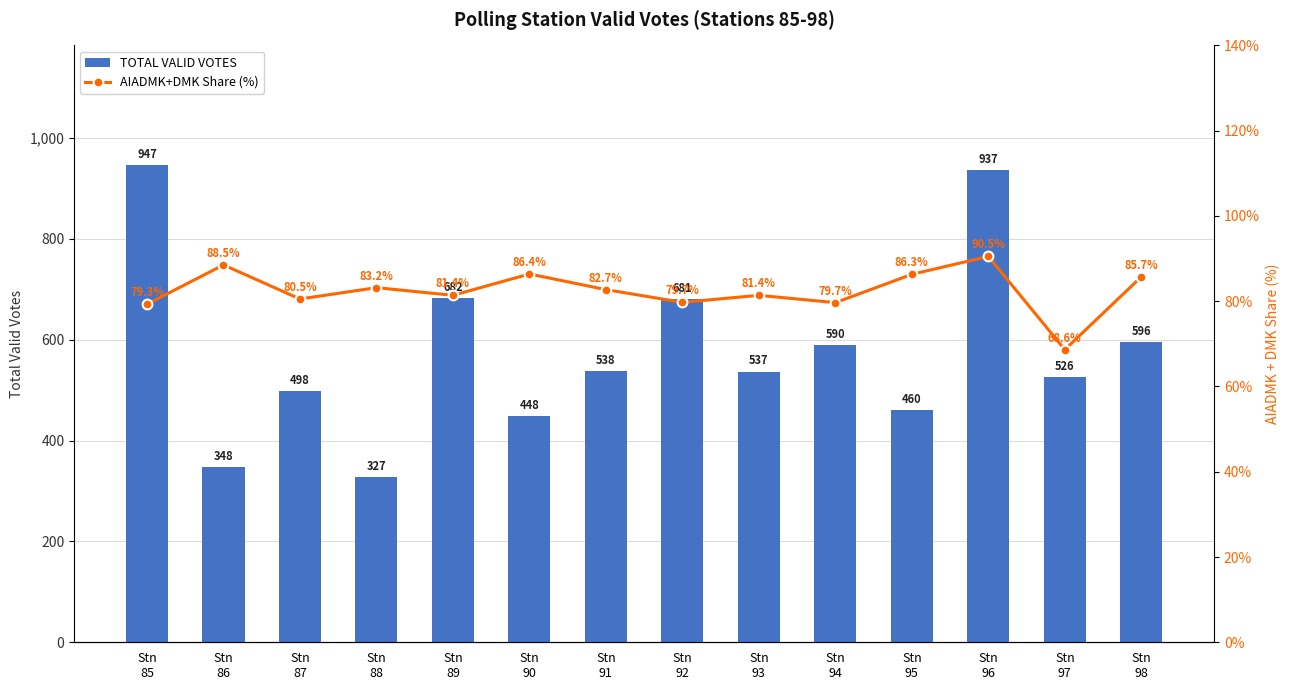

What is the sum of all TOTAL VALID VOTES values?

8115